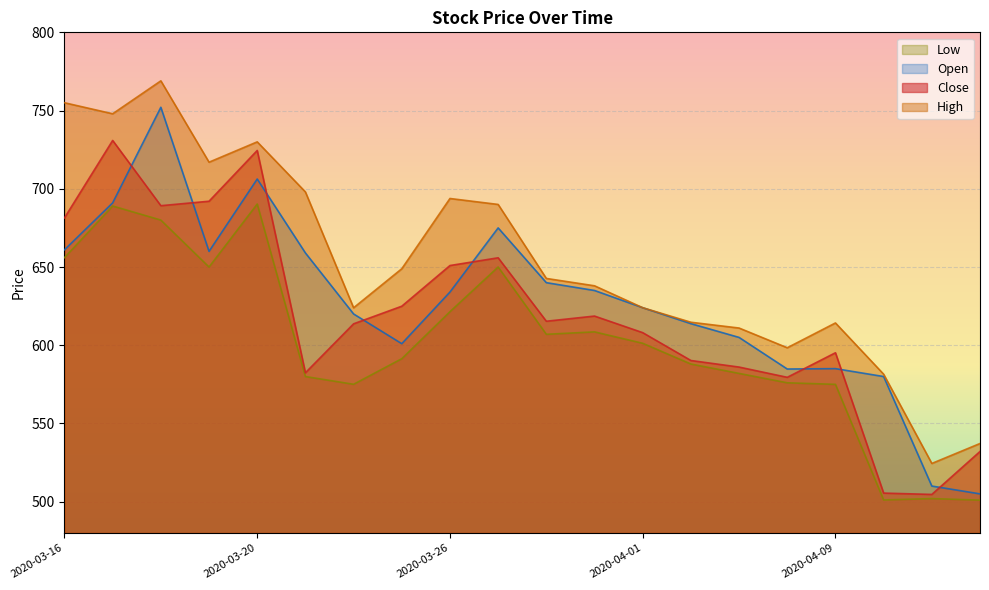

What is the greatest value displayed?

769.0